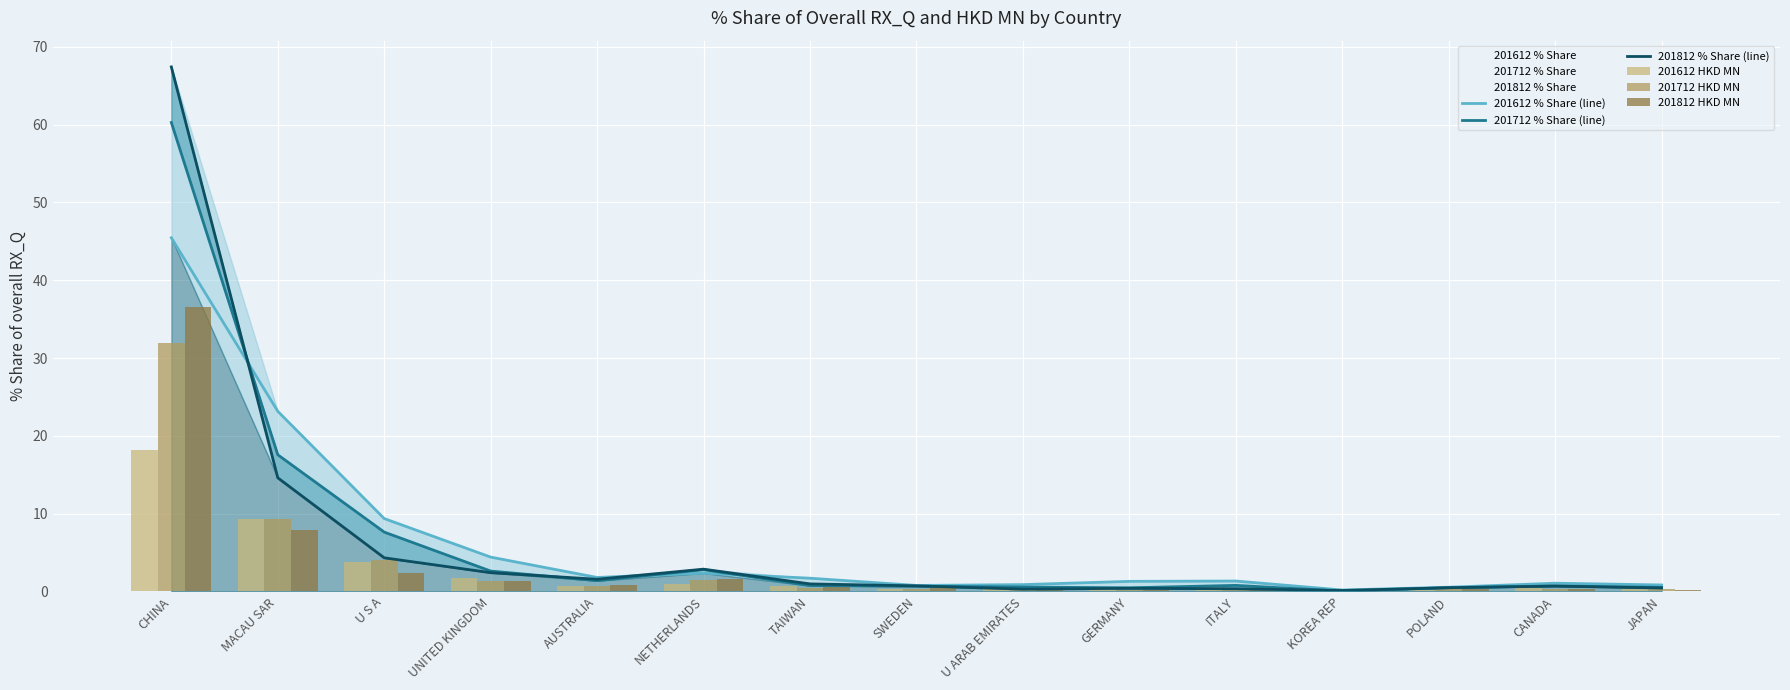

At which label is 201712 HKD MN closest to 15?

MACAU SAR